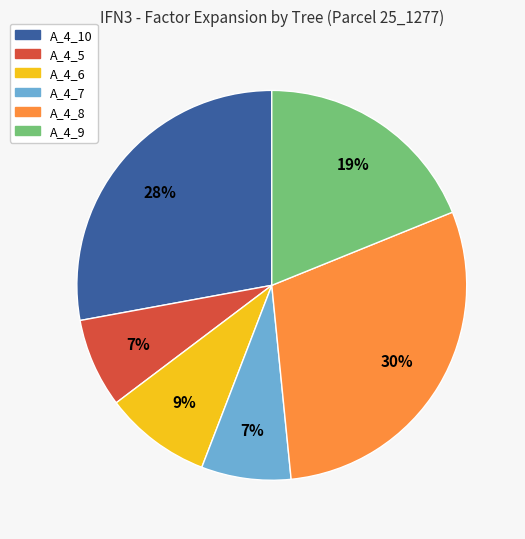

Is there any slice that represents more than half of the pie?

No